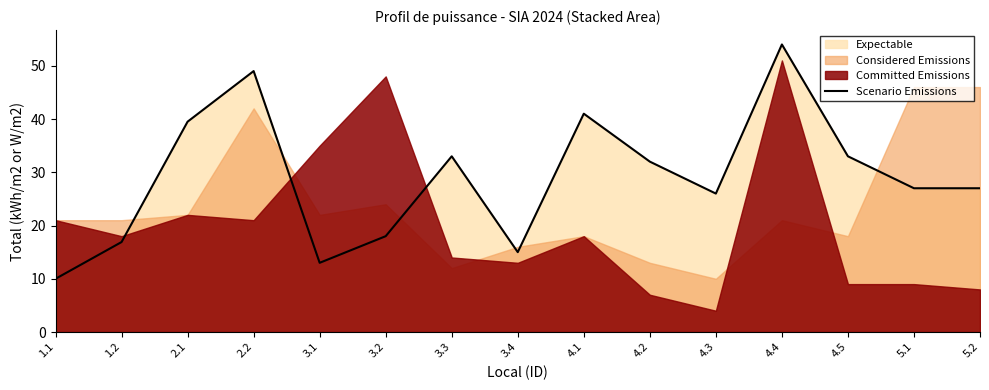

How many lines are shown in the chart?

1